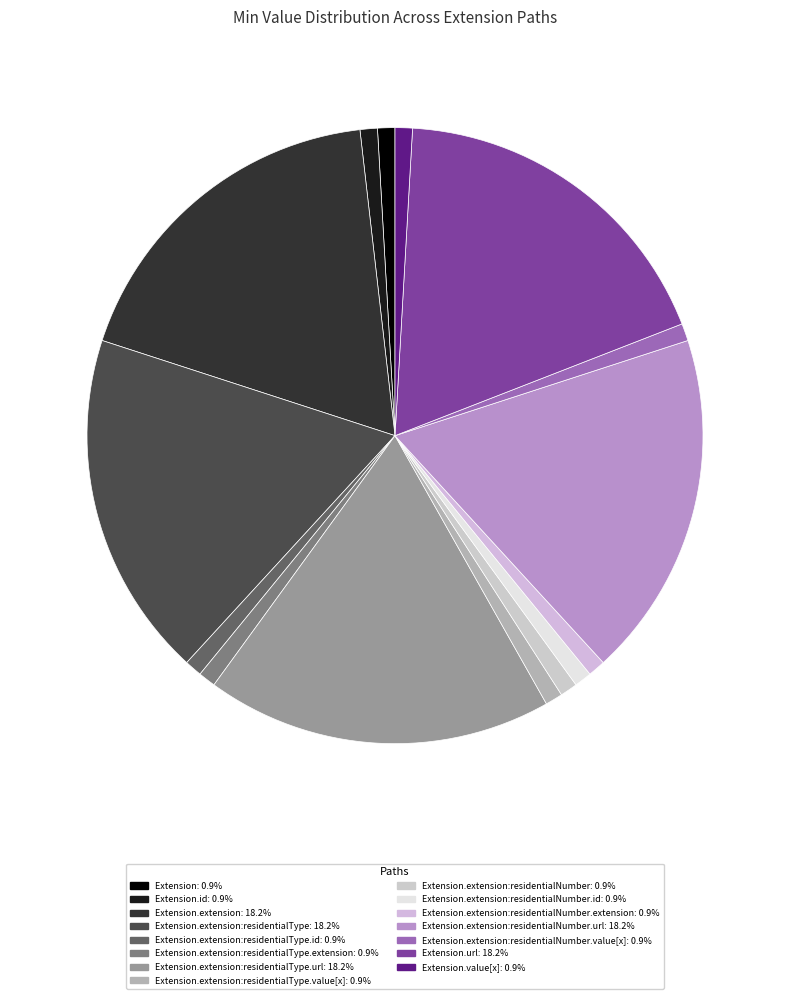

What is the largest slice in the pie chart?

Extension.extension